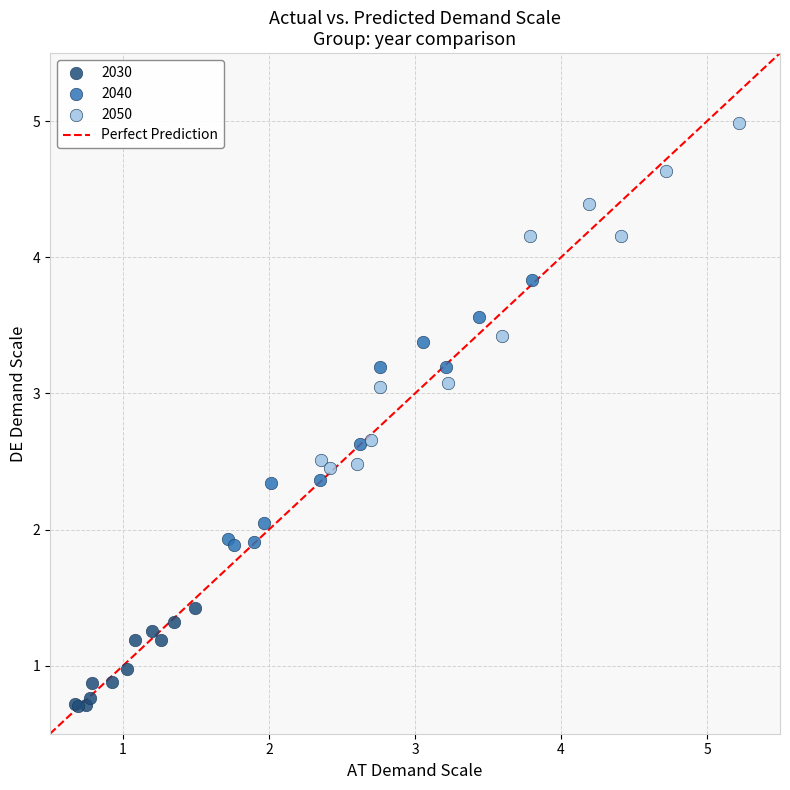

Which series reaches the minimum Y coordinate?

2030